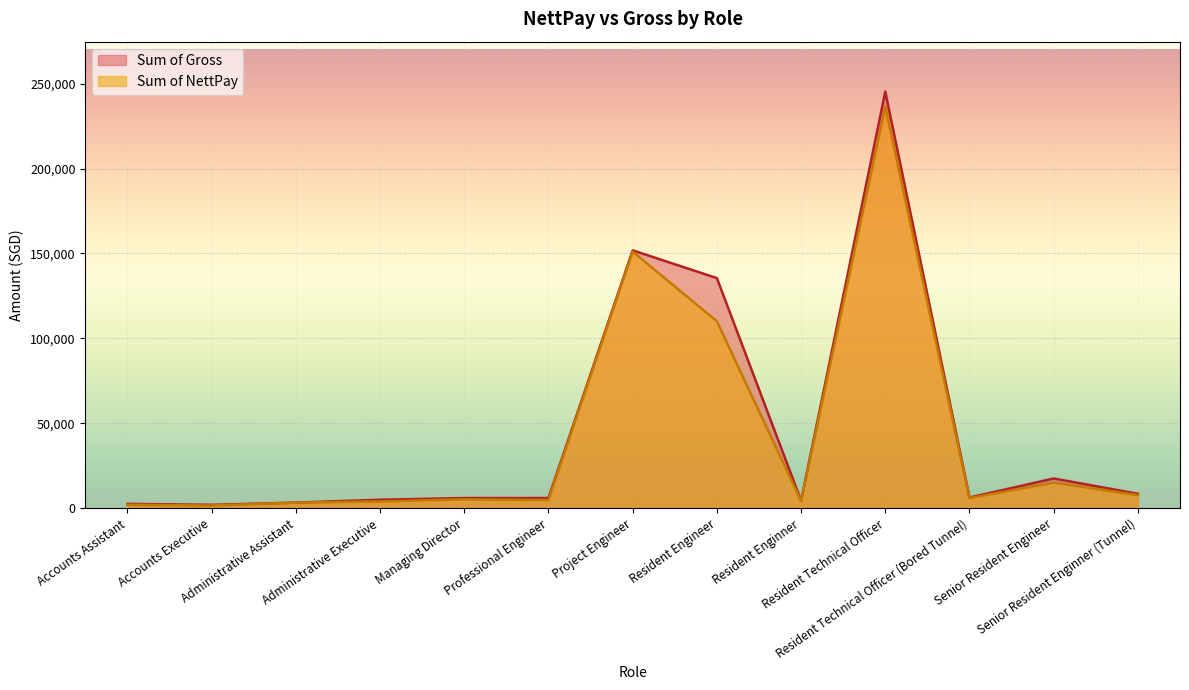

What is the sum of the Sum of NettPay values at Project Engineer and Resident Technical Officer?

387468